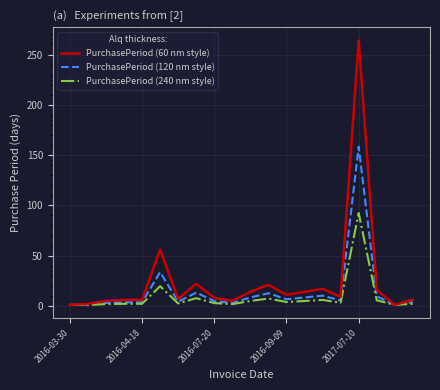

What is the greatest value displayed?

264.0